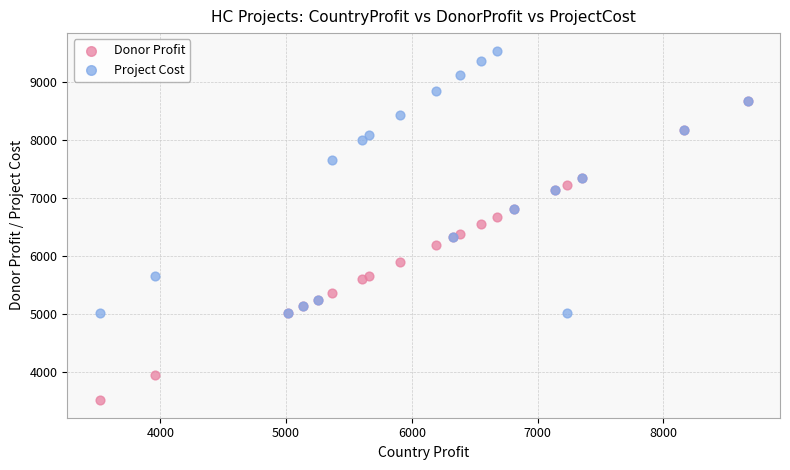

In the Donor Profit series, what Y value is closest to 6094?

6195